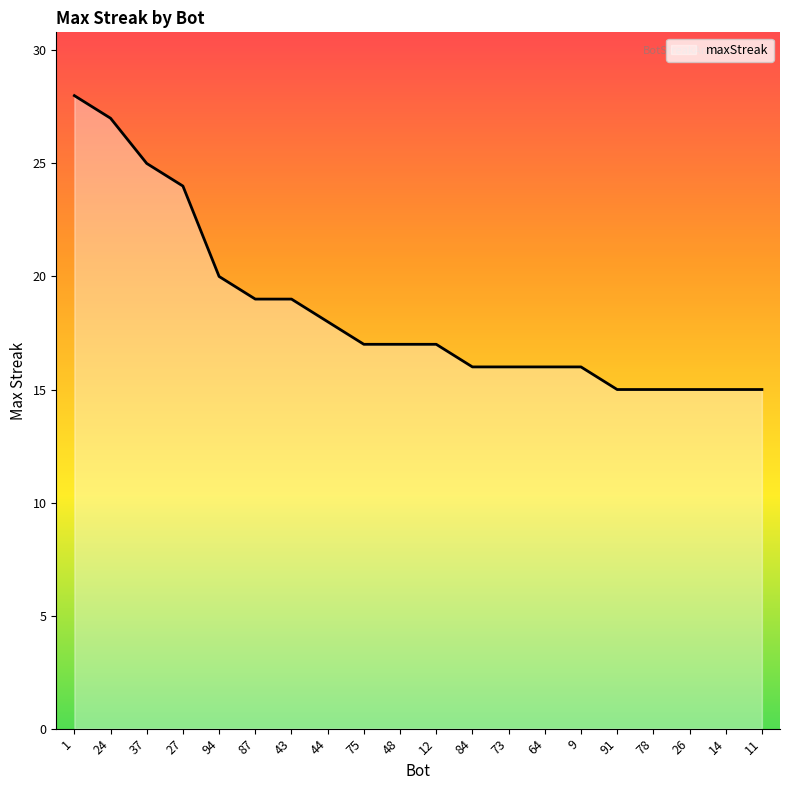

Between 11 and 43, which is larger?

43